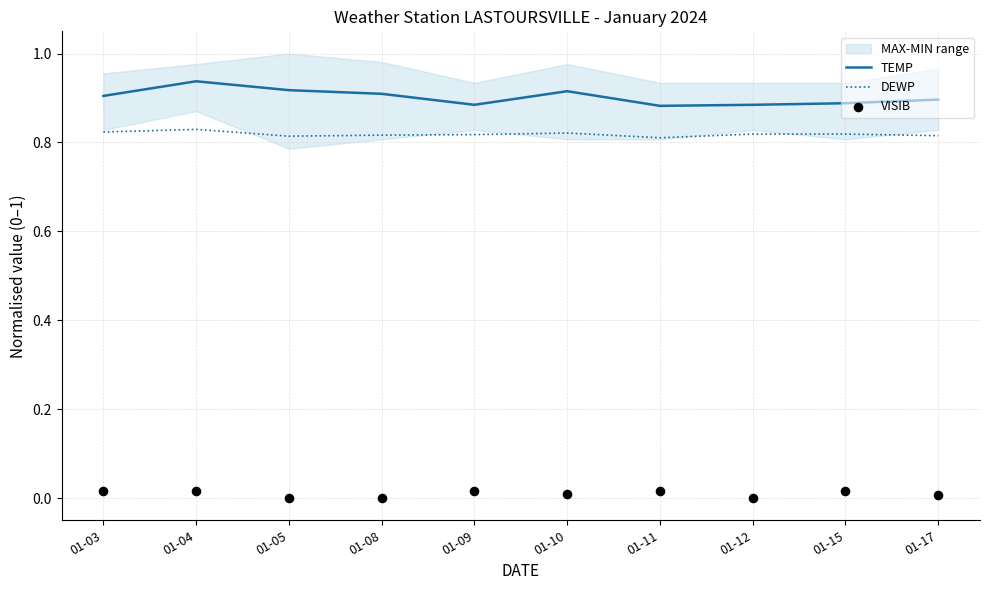

What is the total value across all series at 01-08?

1.7